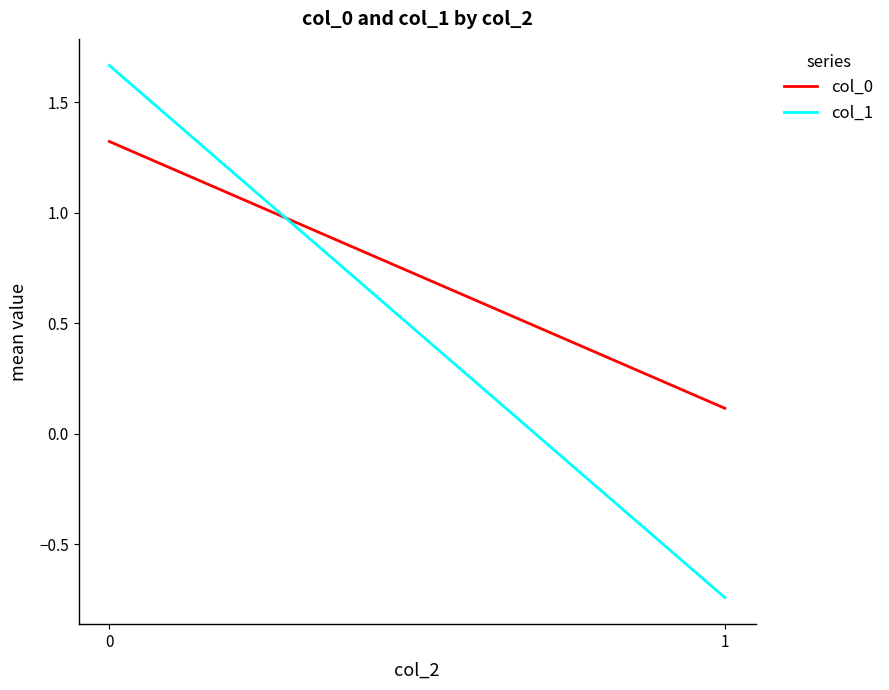

What is the approximate value of col_0 at 0?

1.3